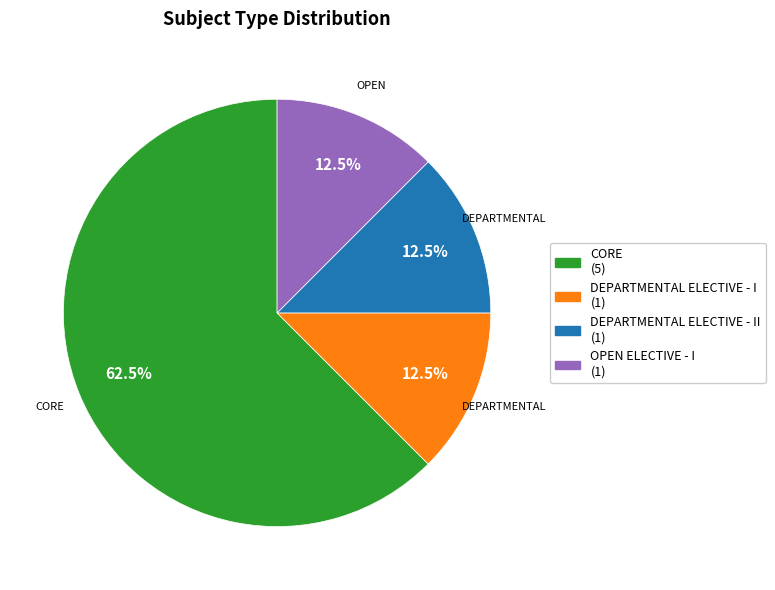

How many segments does this pie chart have?

4